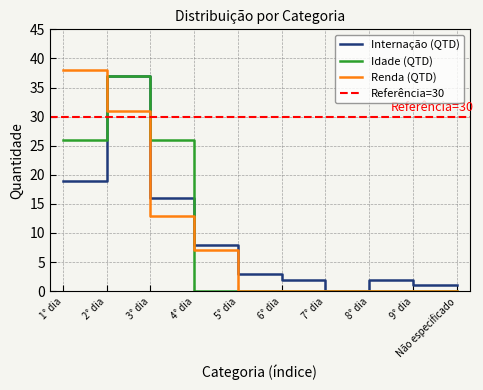

The value of Renda (QTD) at 1° dia is 26. True or false?

False